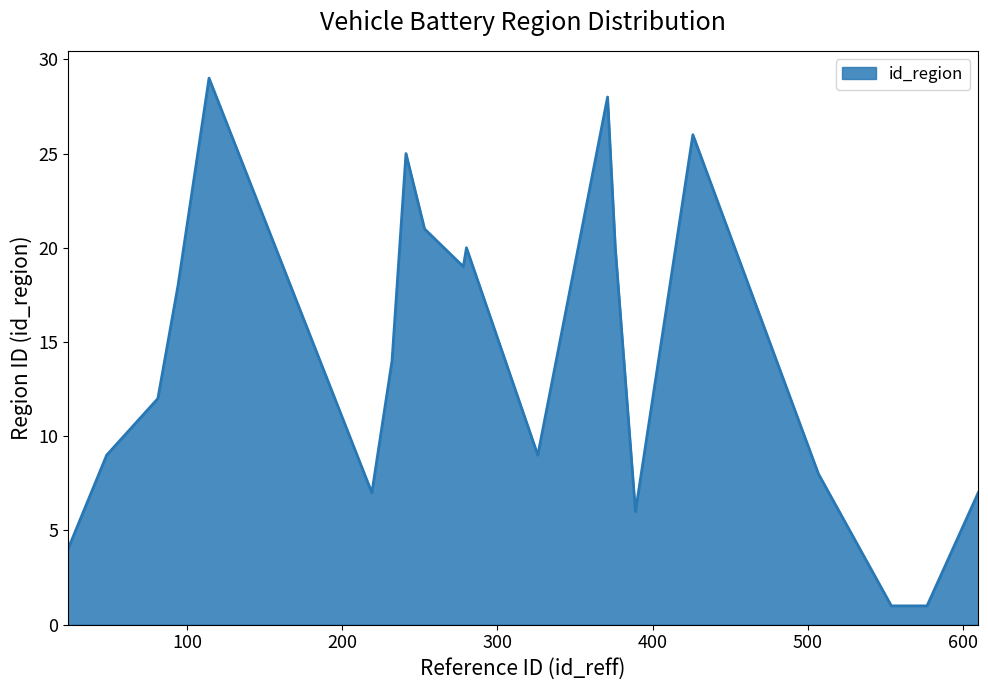

What is the greatest value displayed?

29